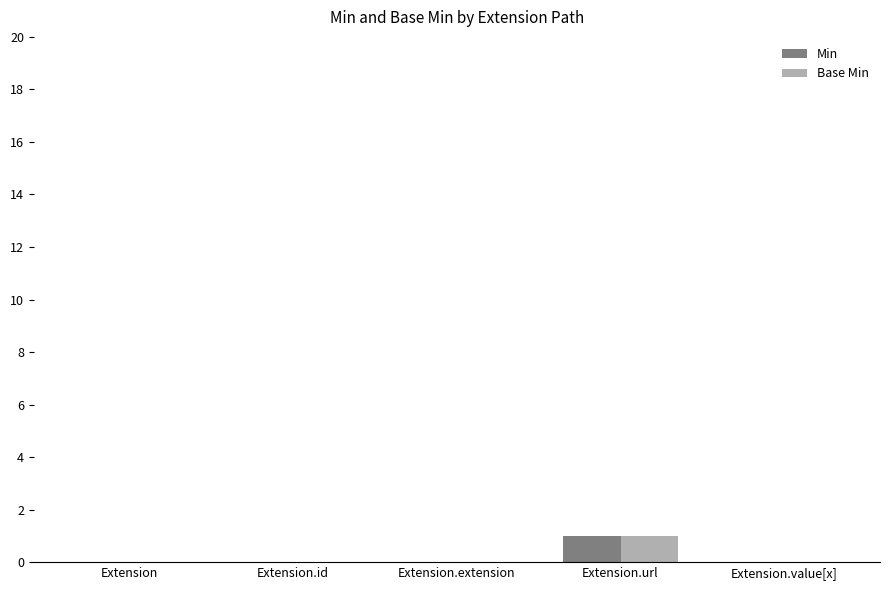

Is it true that Base Min equals 0 at Extension.id?

True